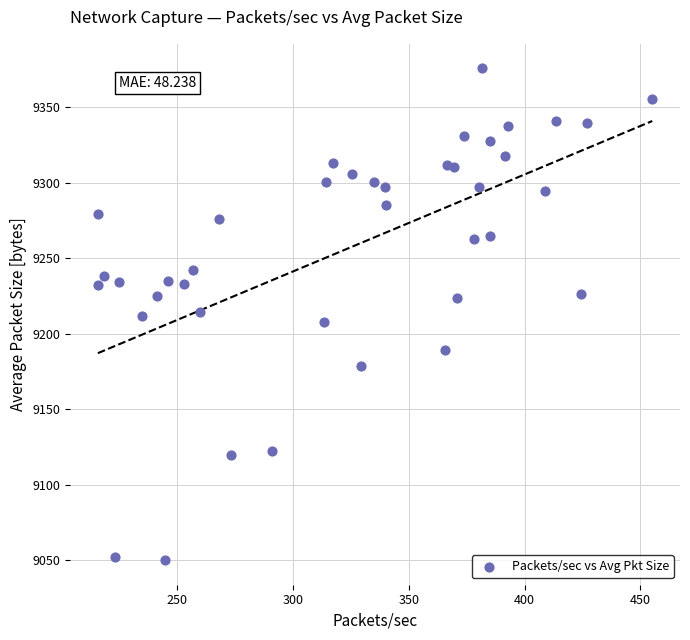

What is the range of Y values (max minus min)?

325.5